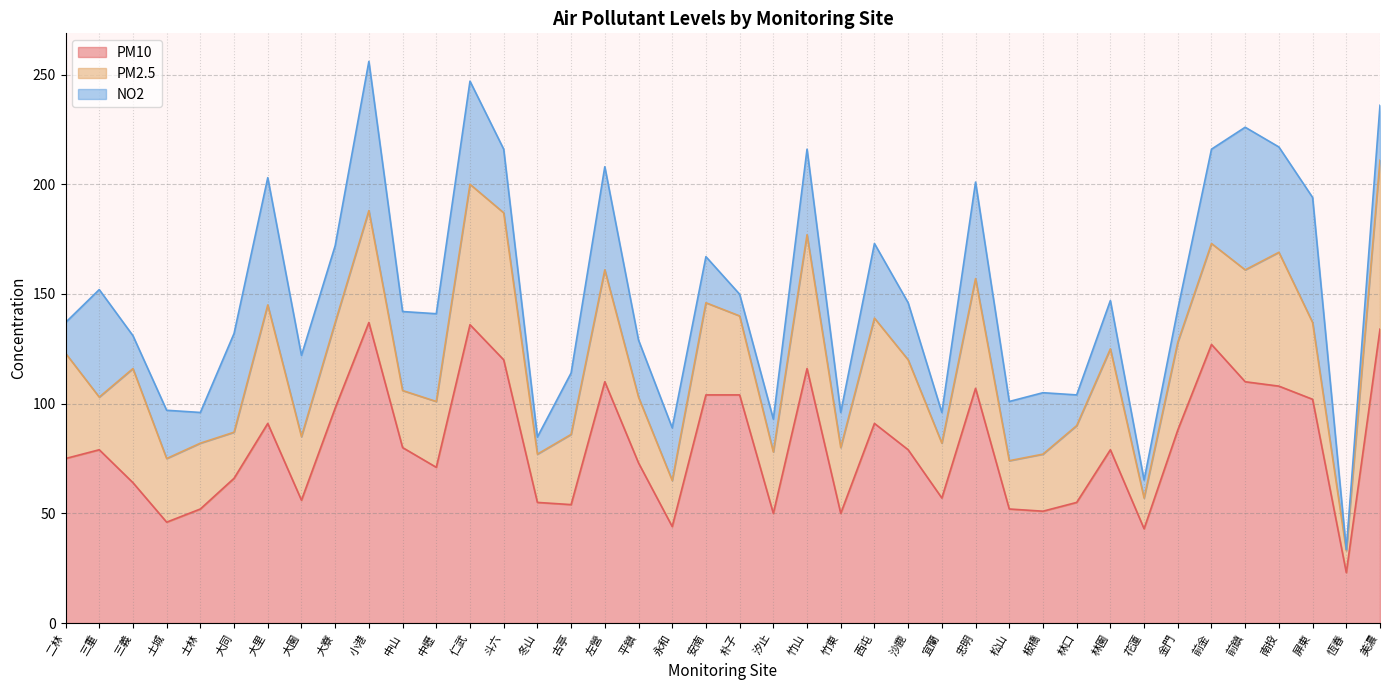

Read the PM10 value at 安南.

104.0